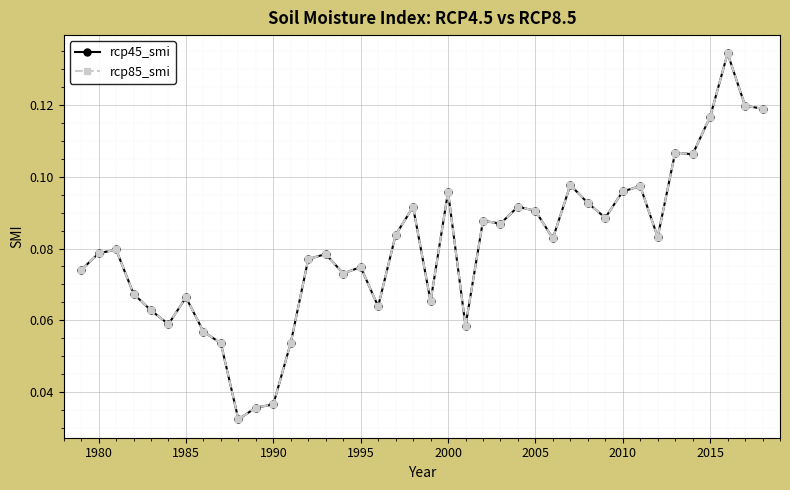

Reading right to left, list all the values displayed in this chart.

rcp45_smi: 0.1	0.1	0.1	0.1	0.1	0.1	0.1	0.1	0.1	0.1	0.1	0.1	0.1	0.1	0.1	0.1	0.1	0.1	0.1	0.1	0.1	0.1	0.1	0.1	0.1	0.1	0.1	0.1	0.0	0.0	0.0	0.1	0.1	0.1	0.1	0.1	0.1	0.1	0.1	0.1
rcp85_smi: 0.1	0.1	0.1	0.1	0.1	0.1	0.1	0.1	0.1	0.1	0.1	0.1	0.1	0.1	0.1	0.1	0.1	0.1	0.1	0.1	0.1	0.1	0.1	0.1	0.1	0.1	0.1	0.1	0.0	0.0	0.0	0.1	0.1	0.1	0.1	0.1	0.1	0.1	0.1	0.1